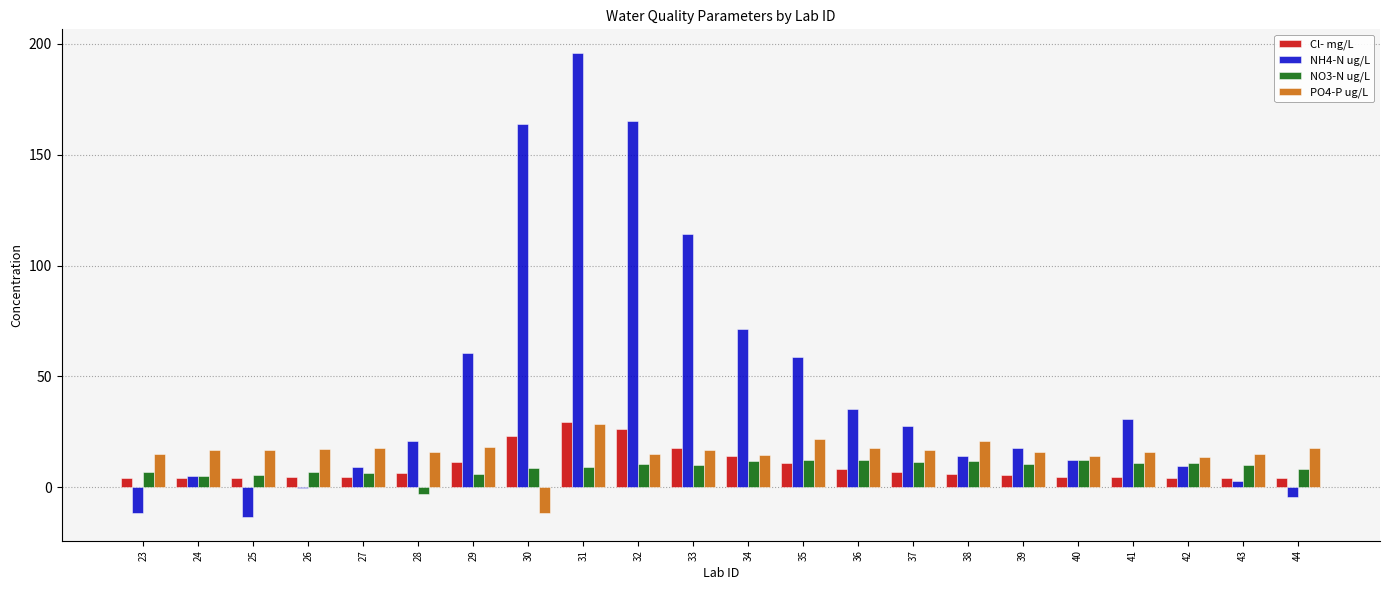

Which category has the highest value across all series?

31